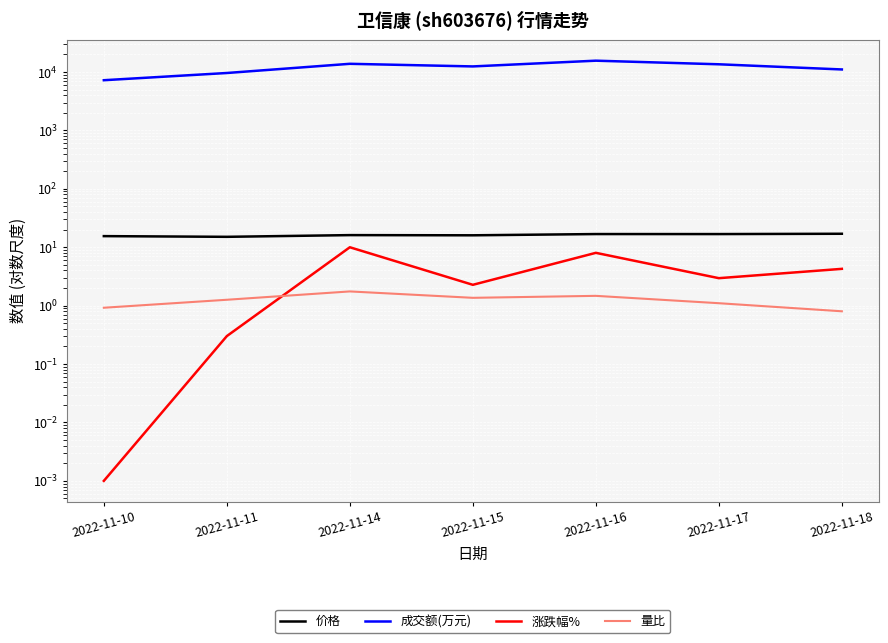

At how many categories does at least one series exceed 4013?

7